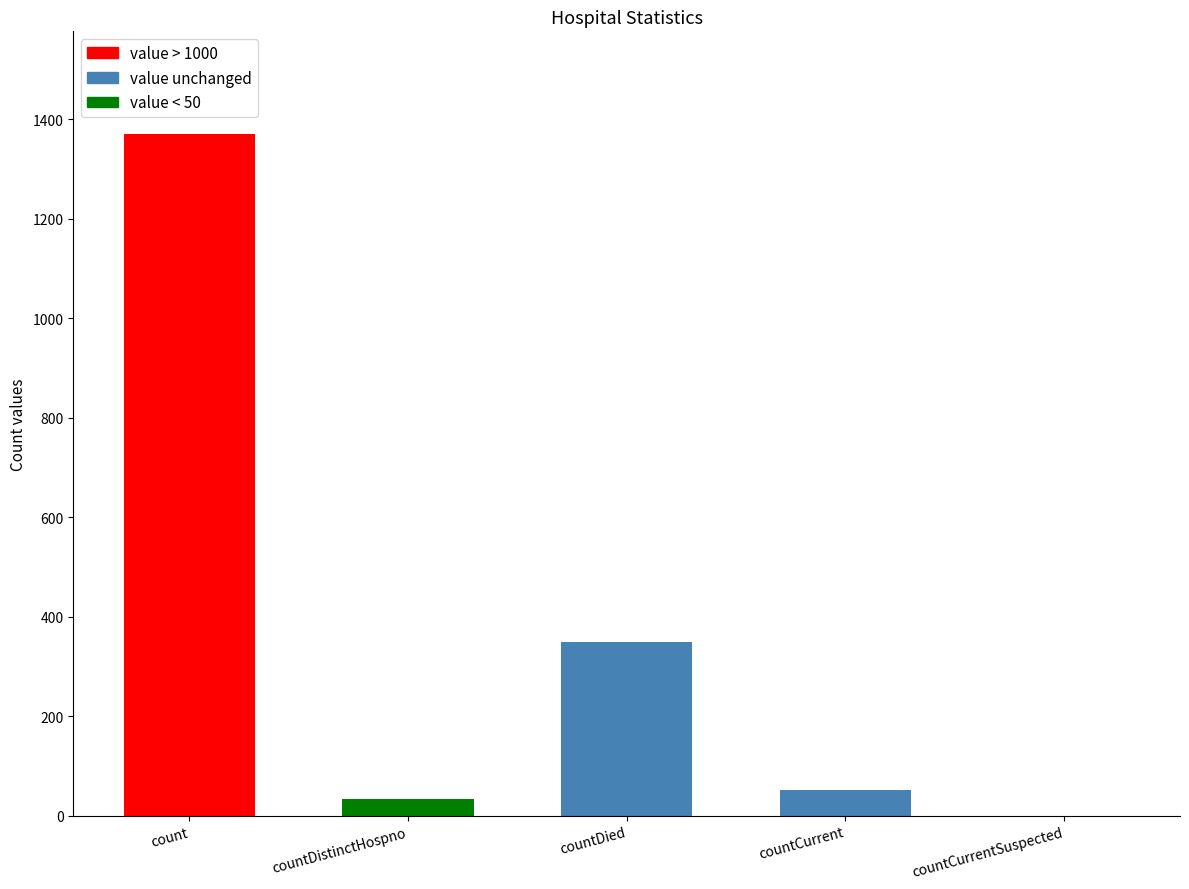

What is the change in value from countCurrent to countCurrentSuspected?

-52